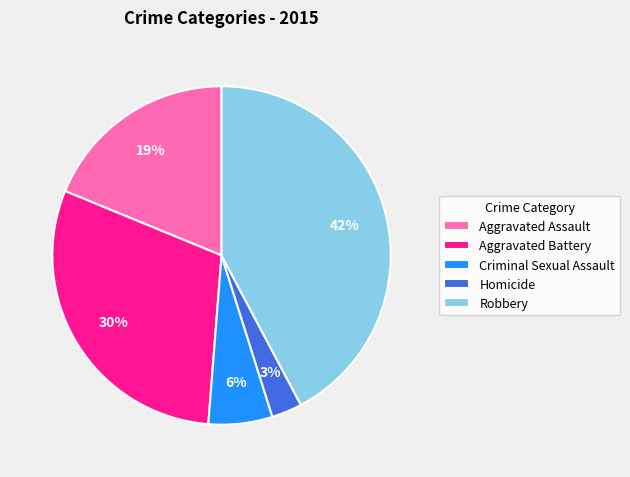

How many segments does this pie chart have?

5